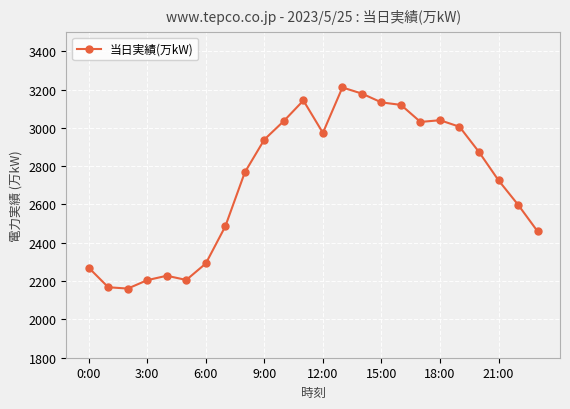

What is the value of the 8th point from the left?

2486